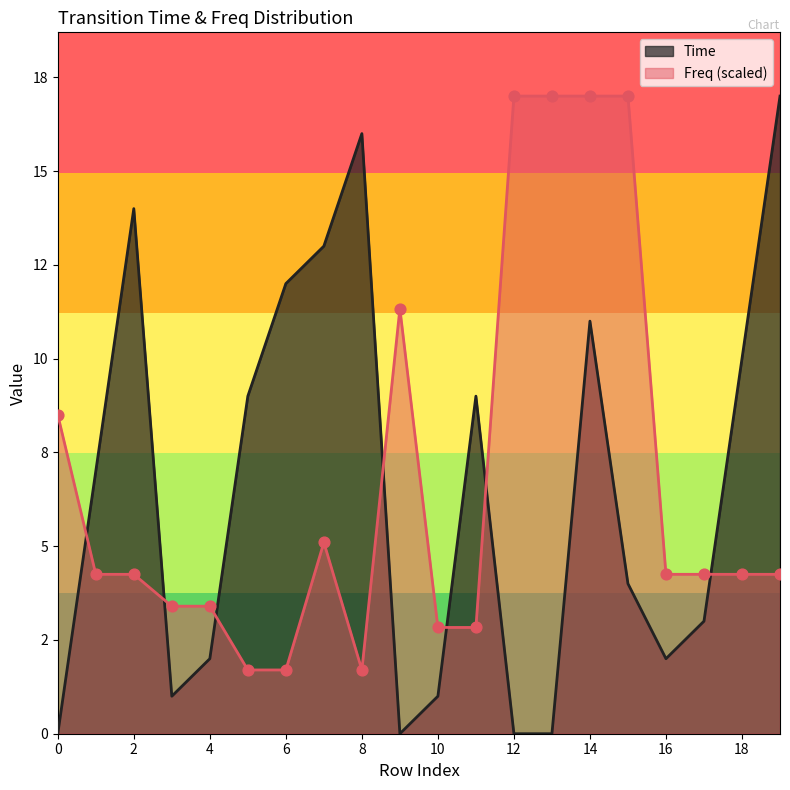

Which series reaches the minimum Y coordinate?

Time